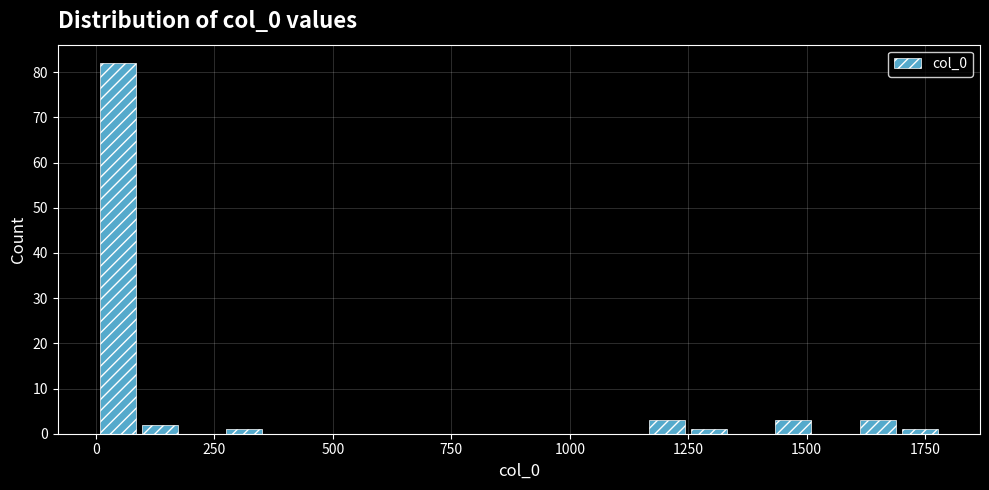

Read against the x-axis, roughly where is the centre of the tallest bar?

50